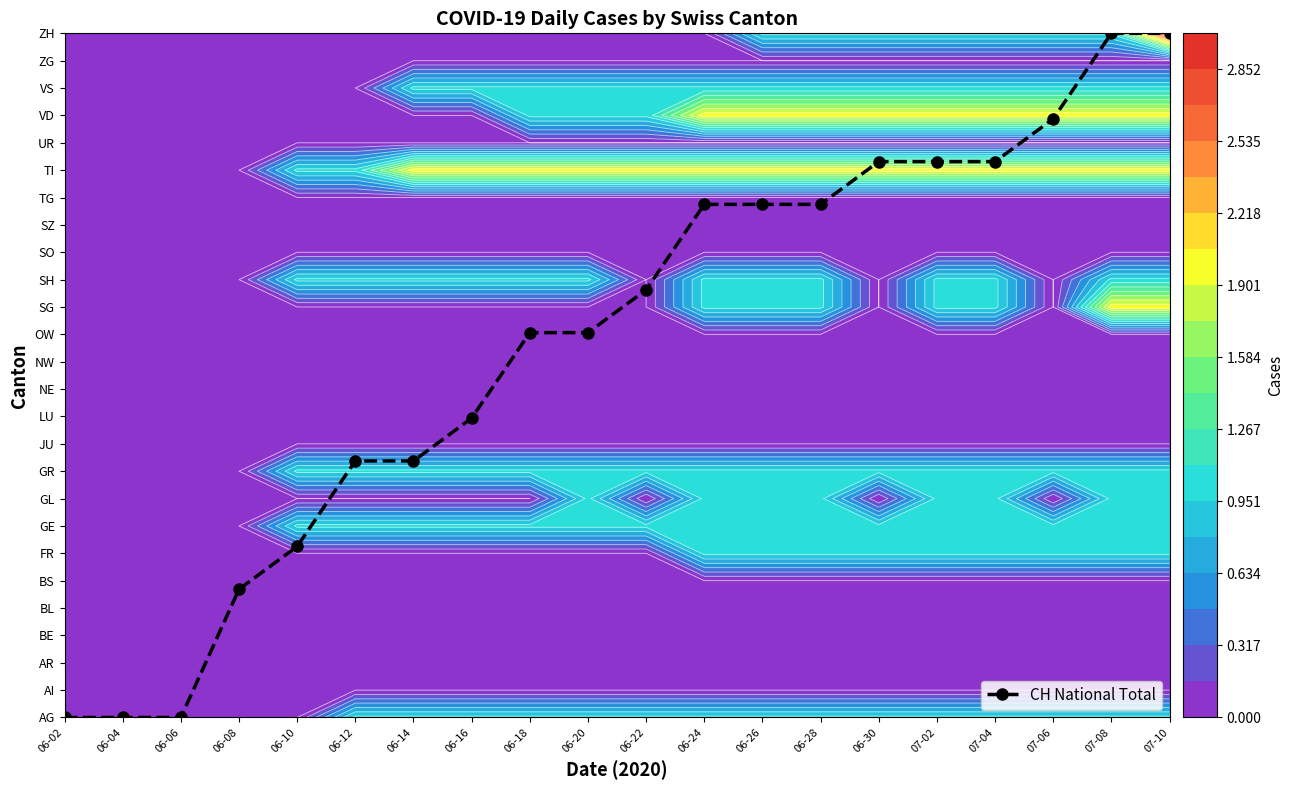

Which category has the lowest value across all series?

06-02